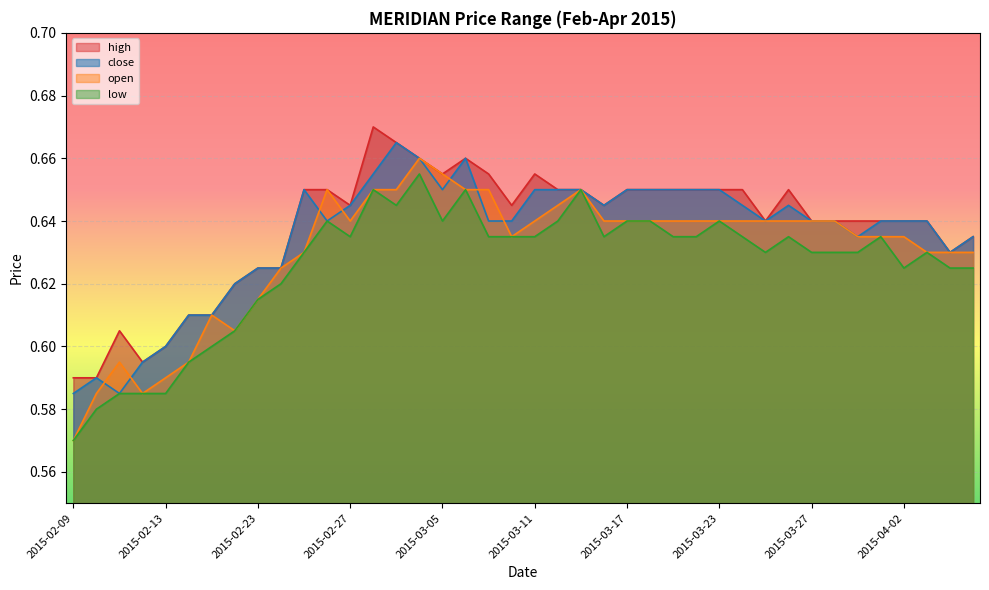

How many lines are shown in the chart?

4